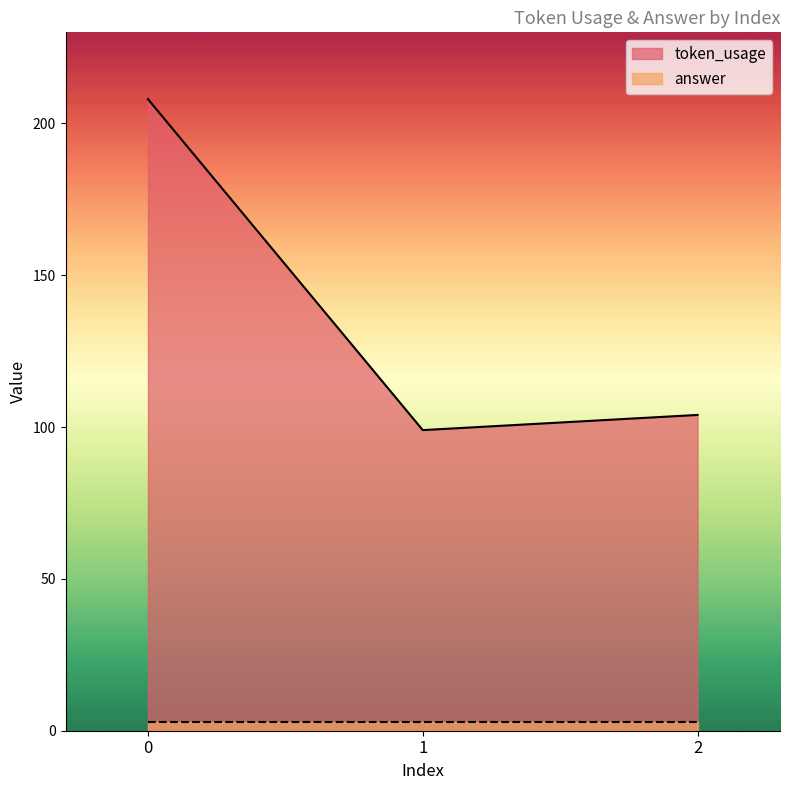

What is the change in value from 1 to 2?

+5